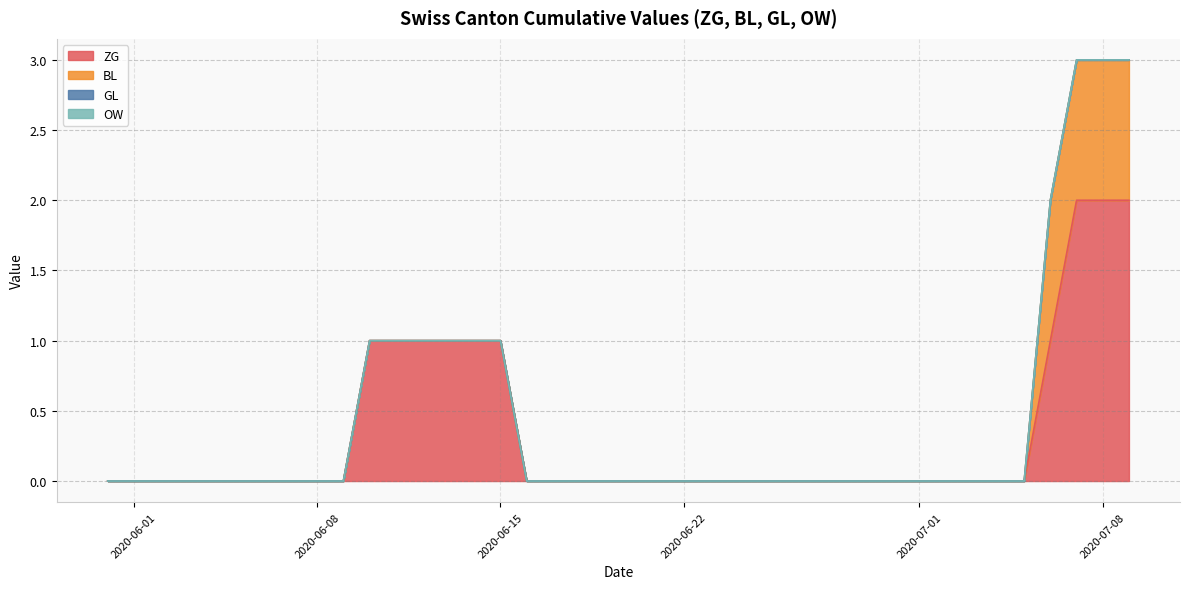

At which category does the chart reach its peak across all series?

2020-07-07